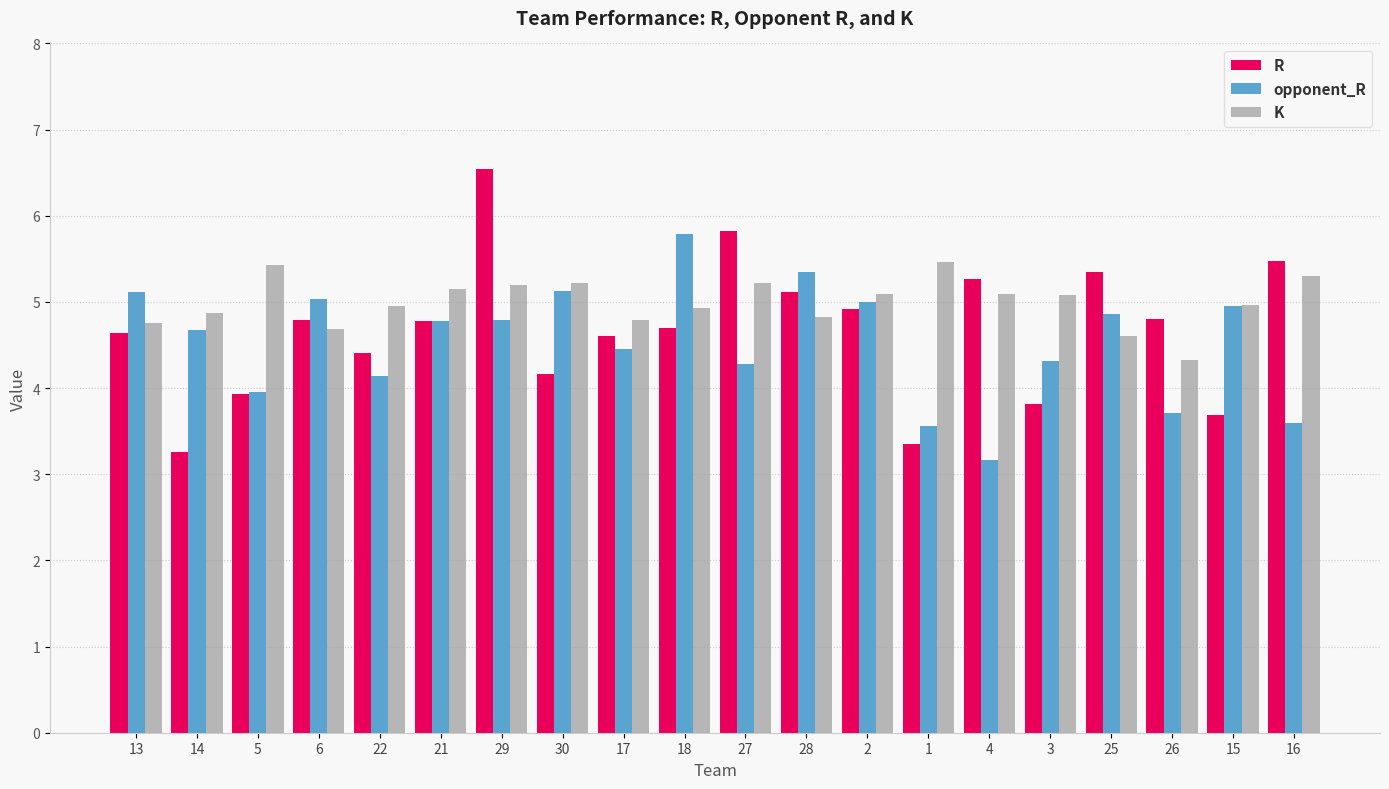

The R series shows 6.4 at 3. True or false?

False